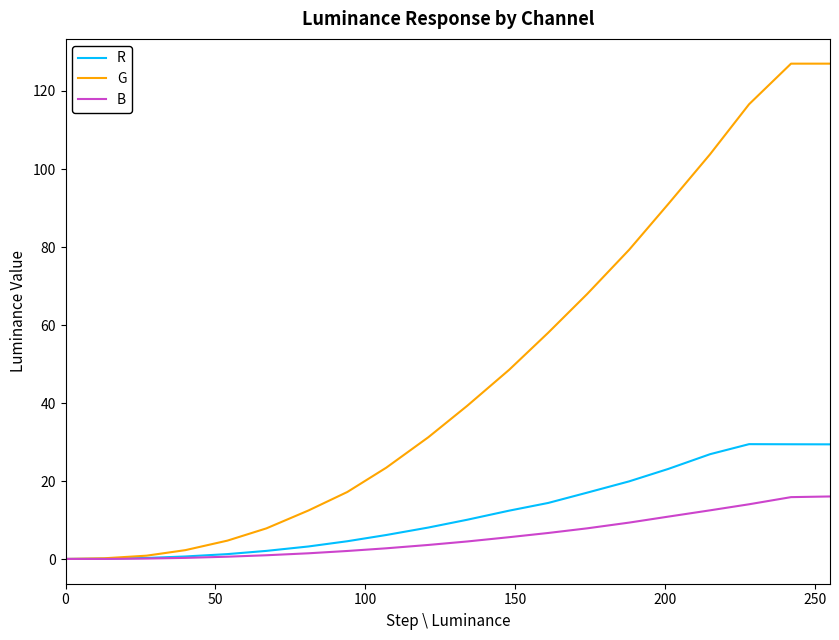

Which series has the widest spread of values?

G